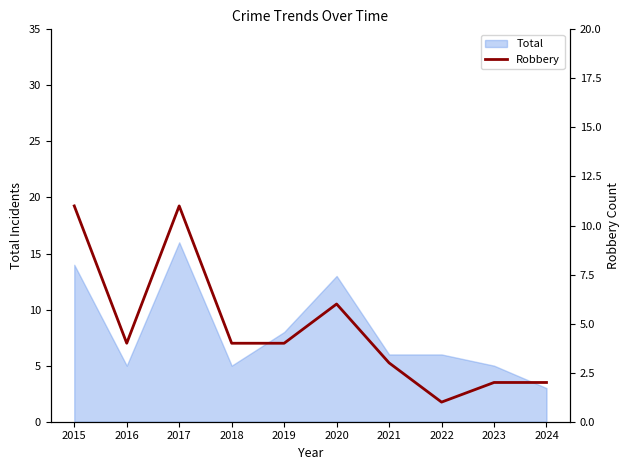

The value of Total at 2024 is 1. True or false?

False